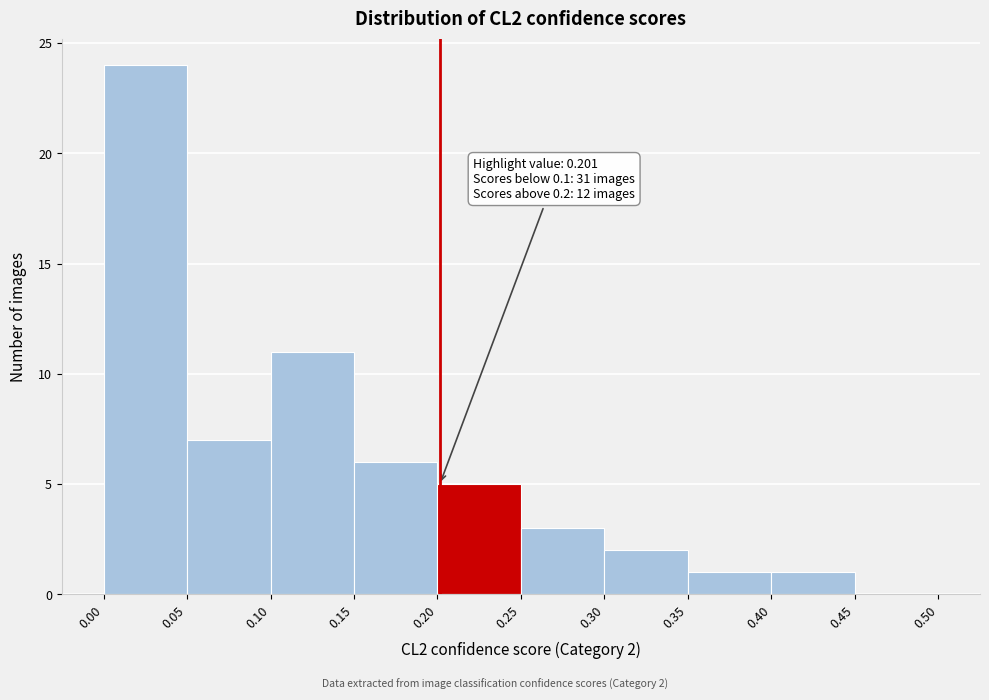

Which range on the x-axis has the tallest bar?

0.00 to 0.05